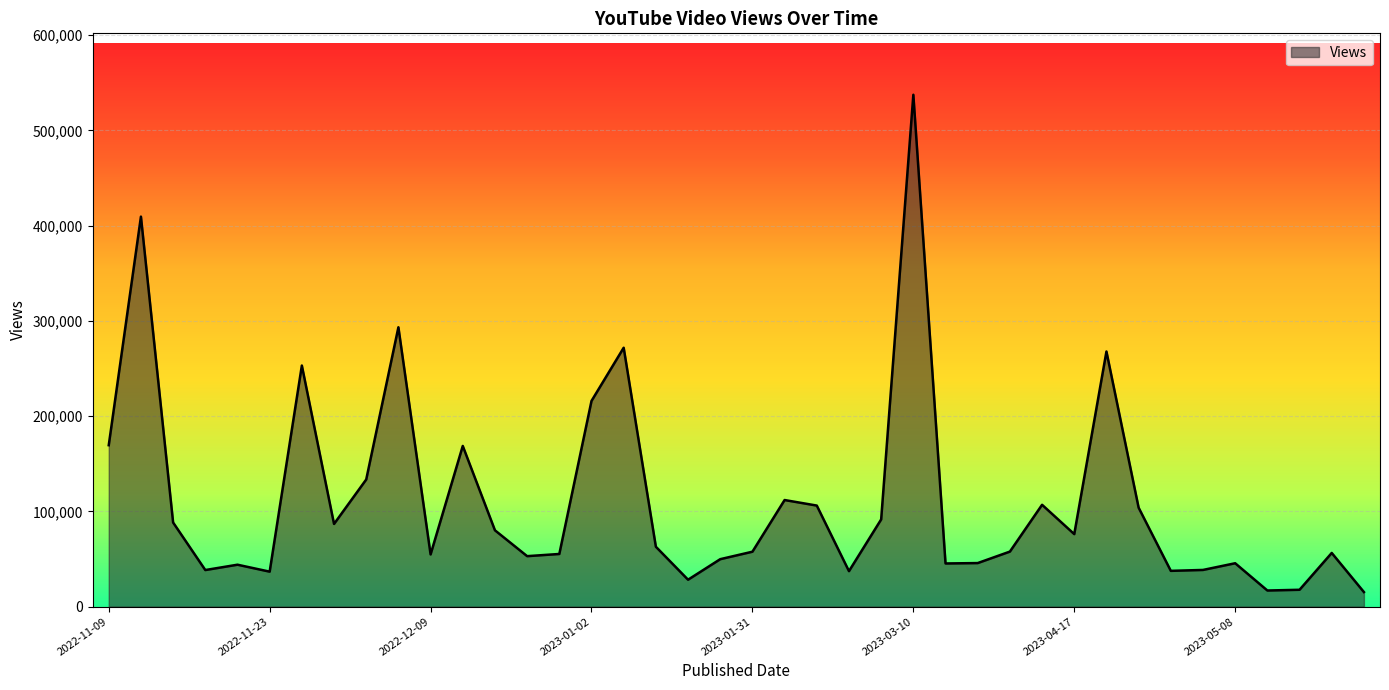

What is the difference between the maximum and minimum values?

522123